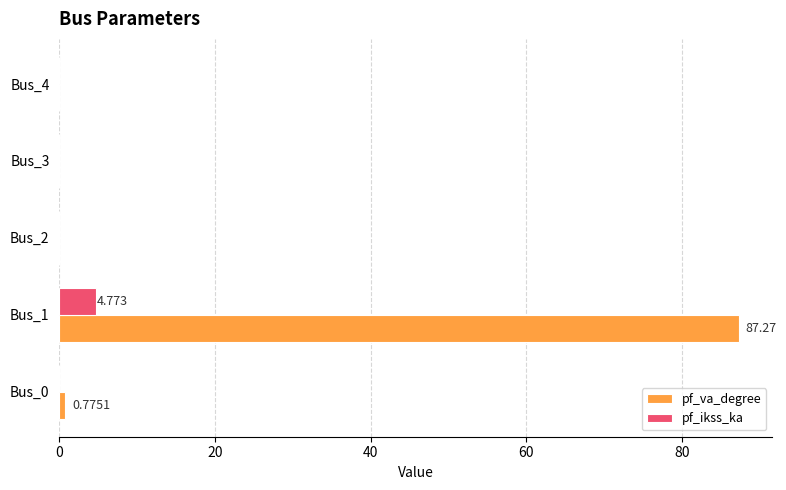

Which series has the largest total across all categories?

pf_va_degree